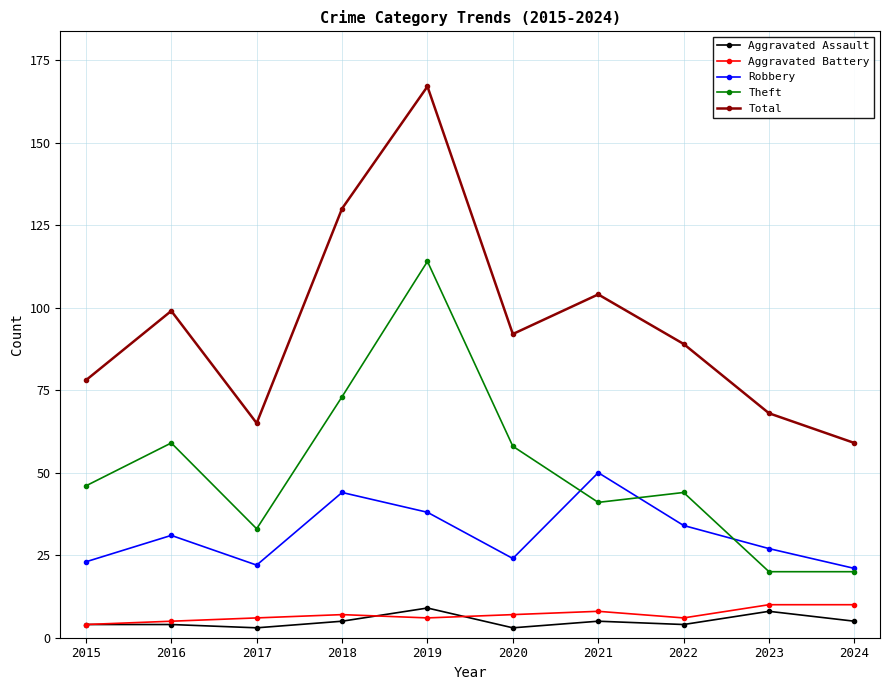

At which category is the sum across all series the highest?

2019